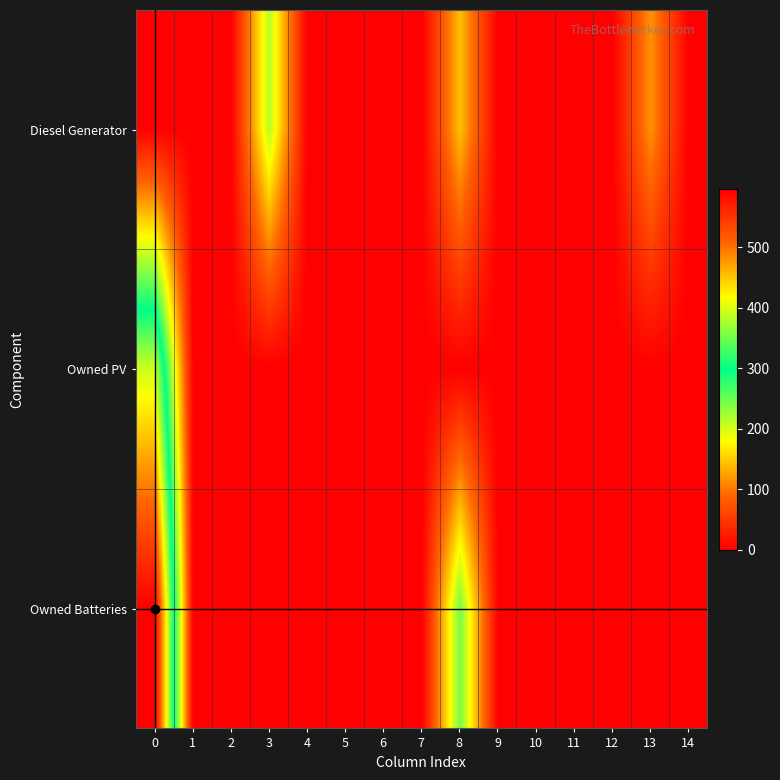

Reading left to right, what are all the values shown in this chart?

Diesel Generator: 0=0	1=0	2=0	3=215	4=0	5=0	6=0	7=0	8=143	9=0	10=0	11=0	12=0	13=117	14=0
Owned PV: 0=393	1=1	2=0	3=0	4=0	5=0	6=0	7=0	8=0	9=0	10=0	11=0	12=0	13=0	14=0
Owned Batteries: 0=597	1=0	2=0	3=0	4=0	5=0	6=0	7=0	8=243	9=0	10=0	11=0	12=0	13=0	14=0